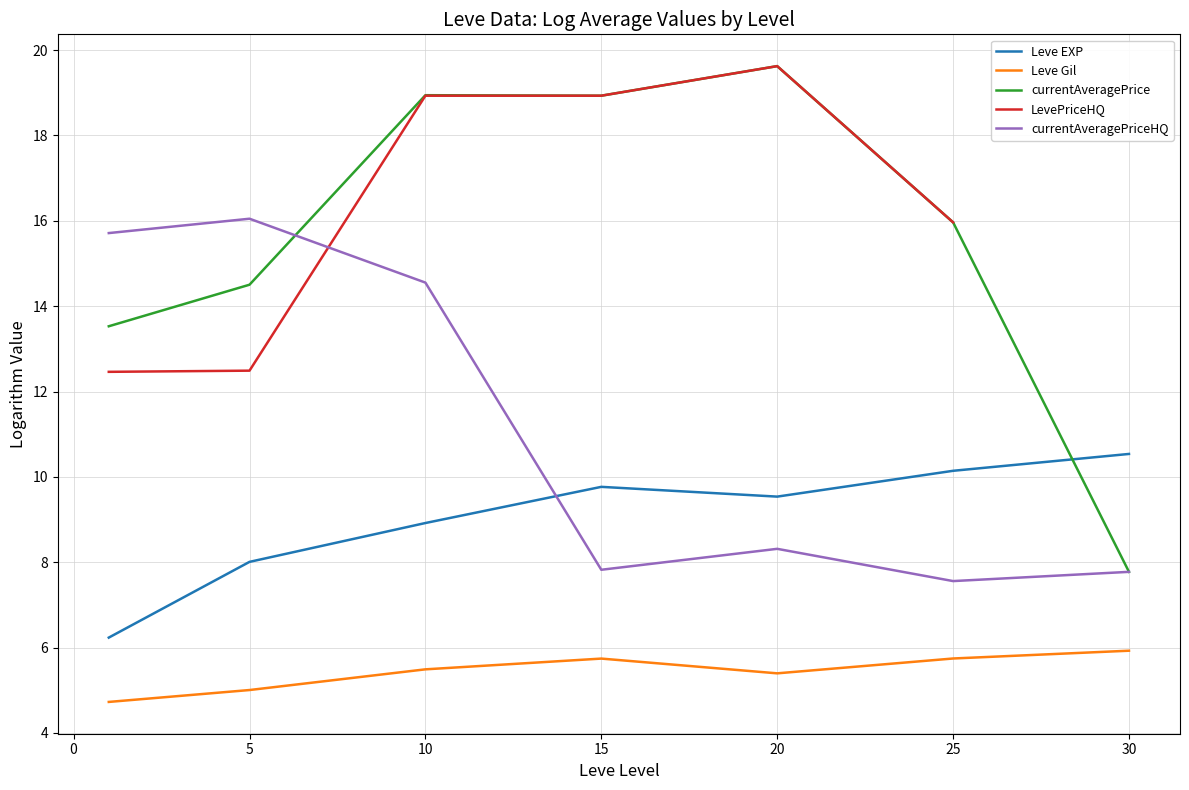

What value does the Leve Gil series have at 20?

5.4